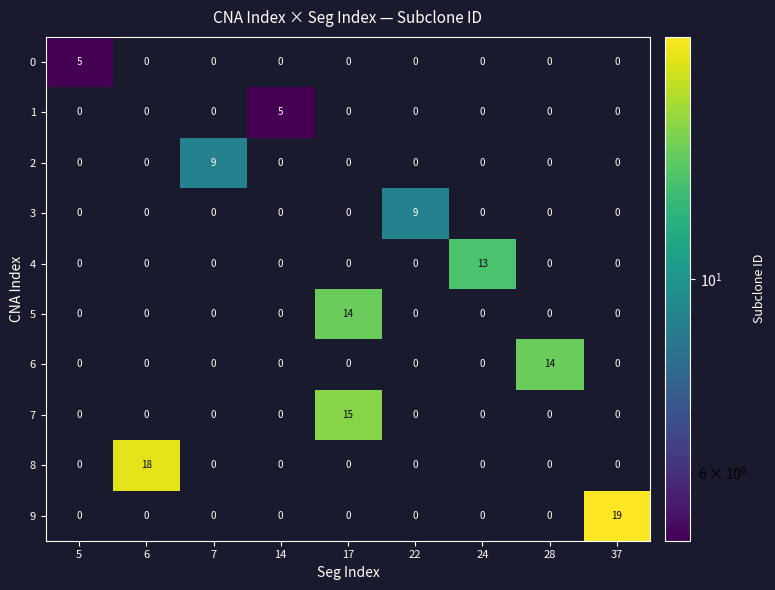

Count the 0 values in the range 0 to 1.

8